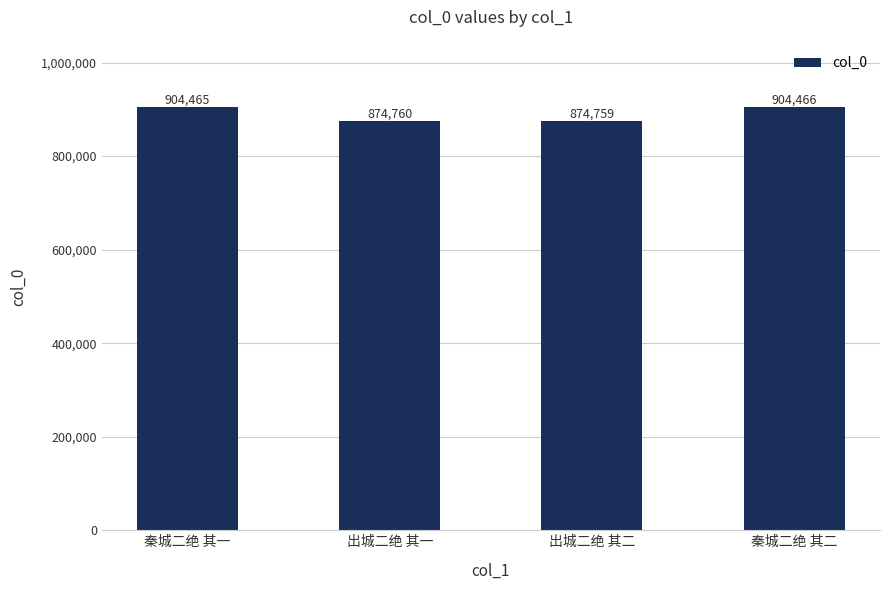

What is the greatest value displayed?

904466